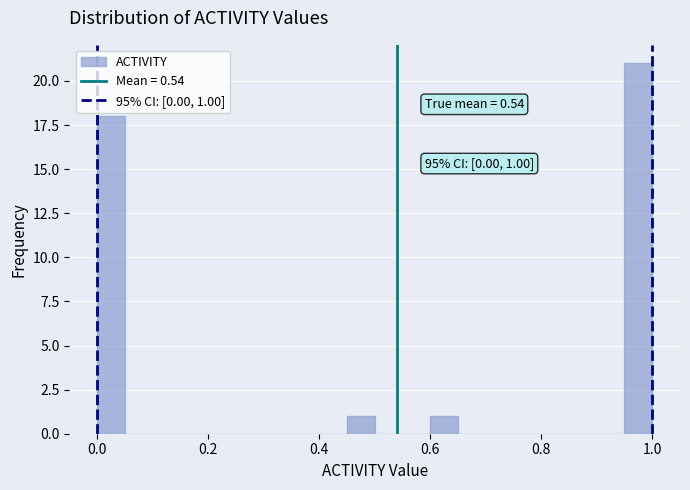

Read against the x-axis, roughly where is the centre of the tallest bar?

0.98